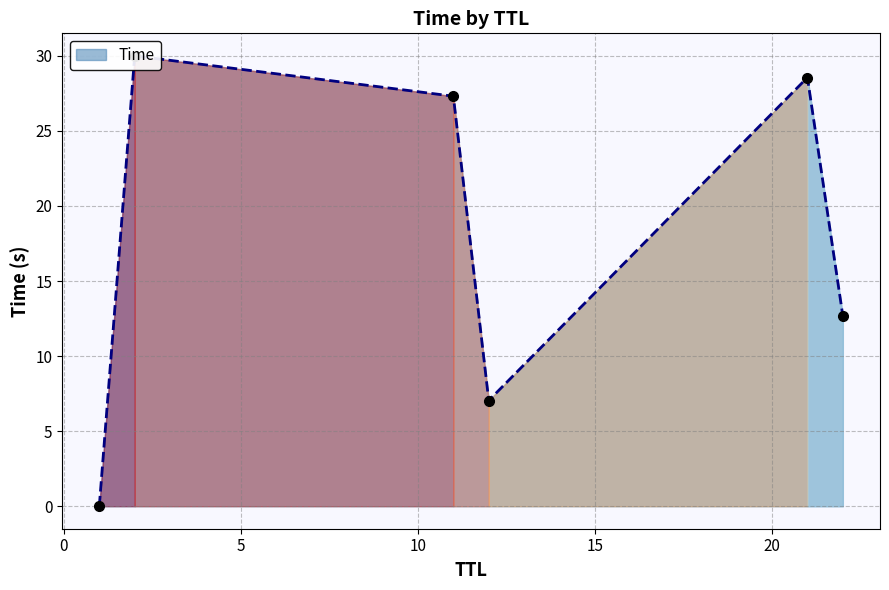

Count the number of categories in the chart.

6